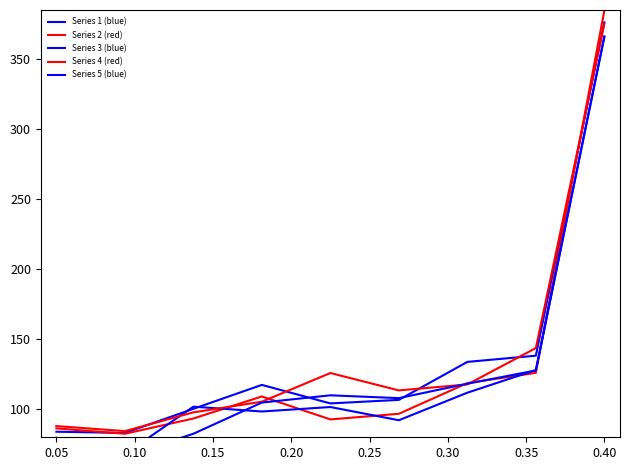

At which category does the chart reach its peak across all series?

0.40